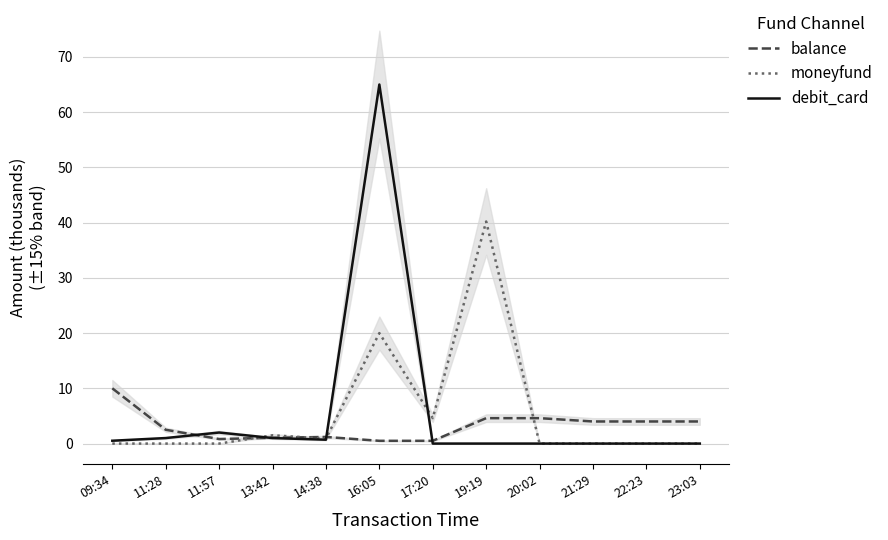

At 11:57, list the series in order from smallest to largest.

moneyfund, balance, debit_card